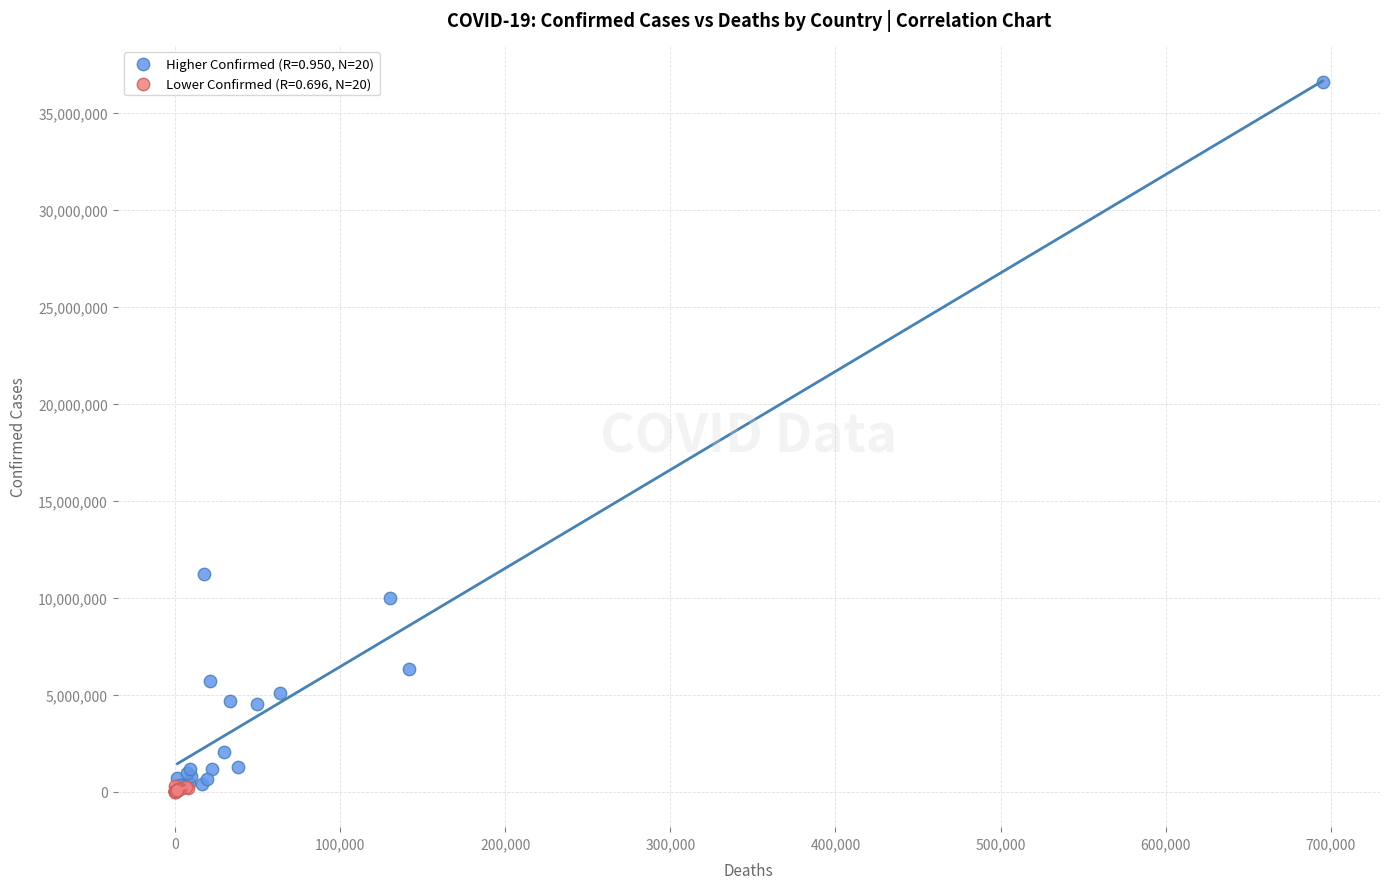

What are all the series names shown in the legend?

Higher Confirmed (R=0.950, N=20), Lower Confirmed (R=0.696, N=20)